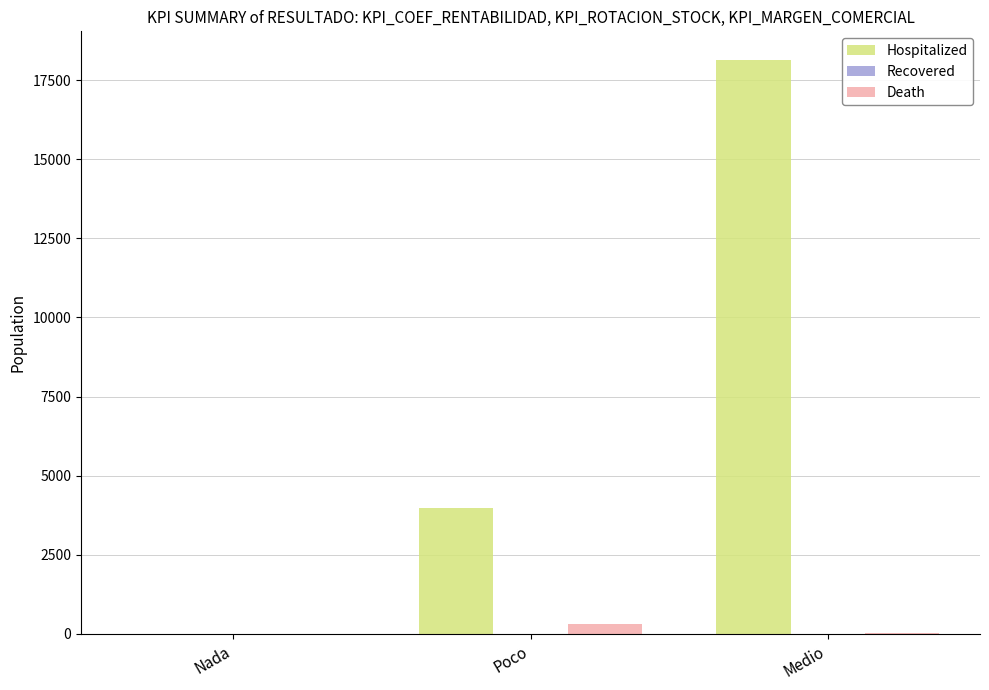

Count the number of data series in this chart.

3